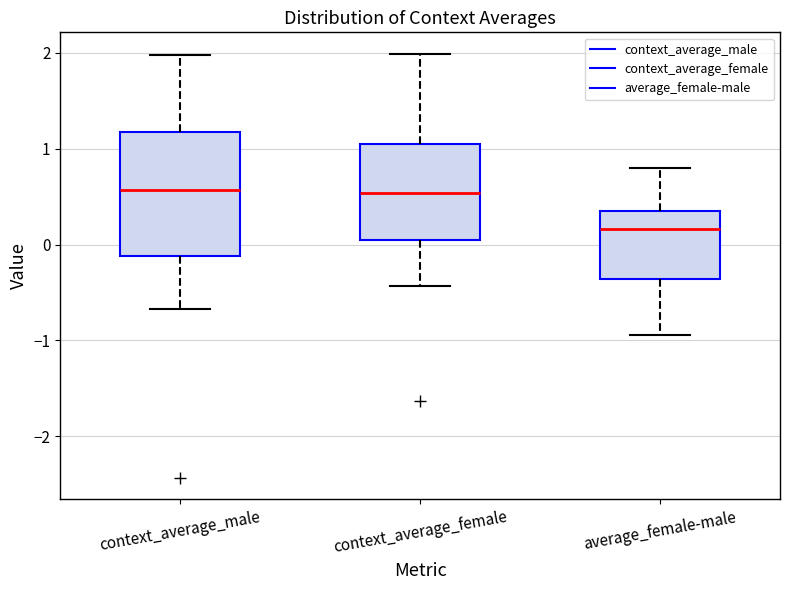

Which box's median line is the lowest?

average_female-male